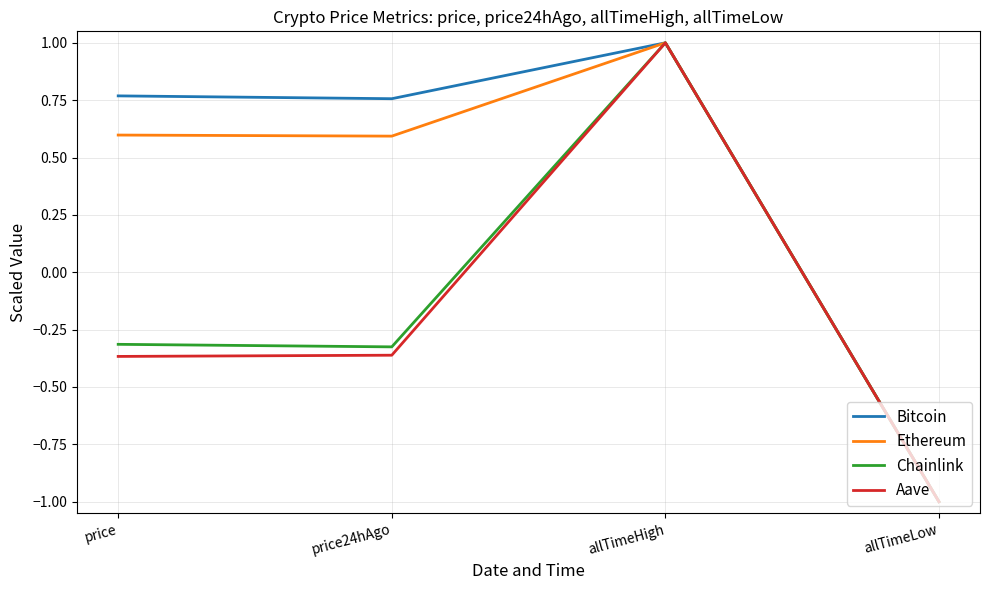

Which label corresponds to the largest value in the chart?

allTimeHigh